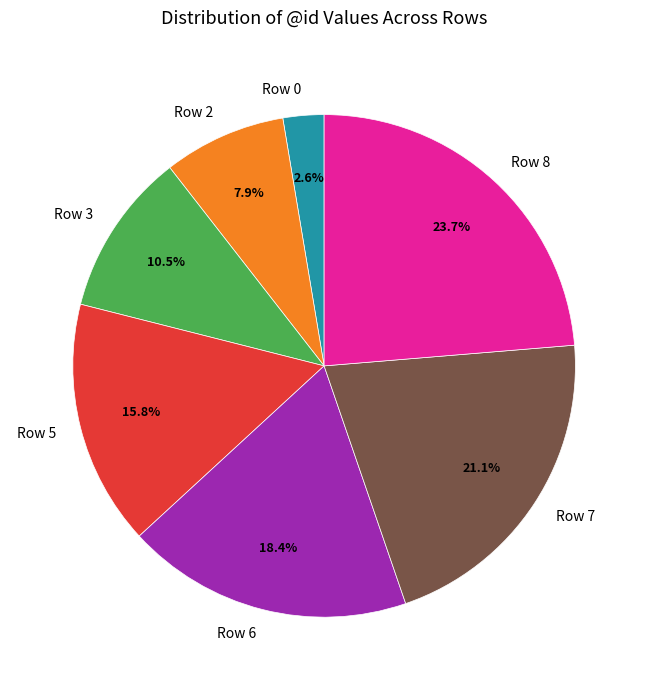

To the nearest percent, what percentage of the pie is Row 0?

3%